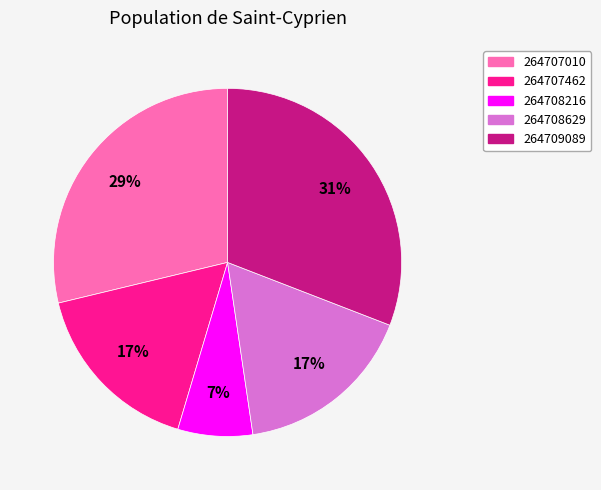

Between 264708629 and 264708216, which is larger?

264708629